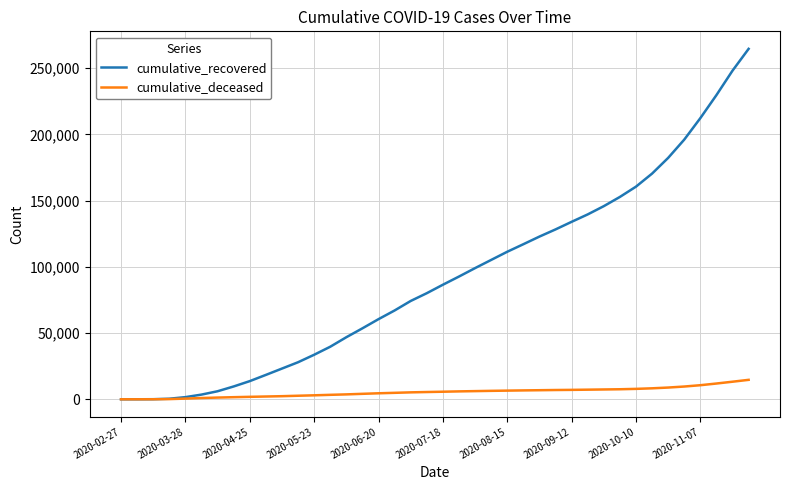

Which series has the widest spread of values?

cumulative_recovered